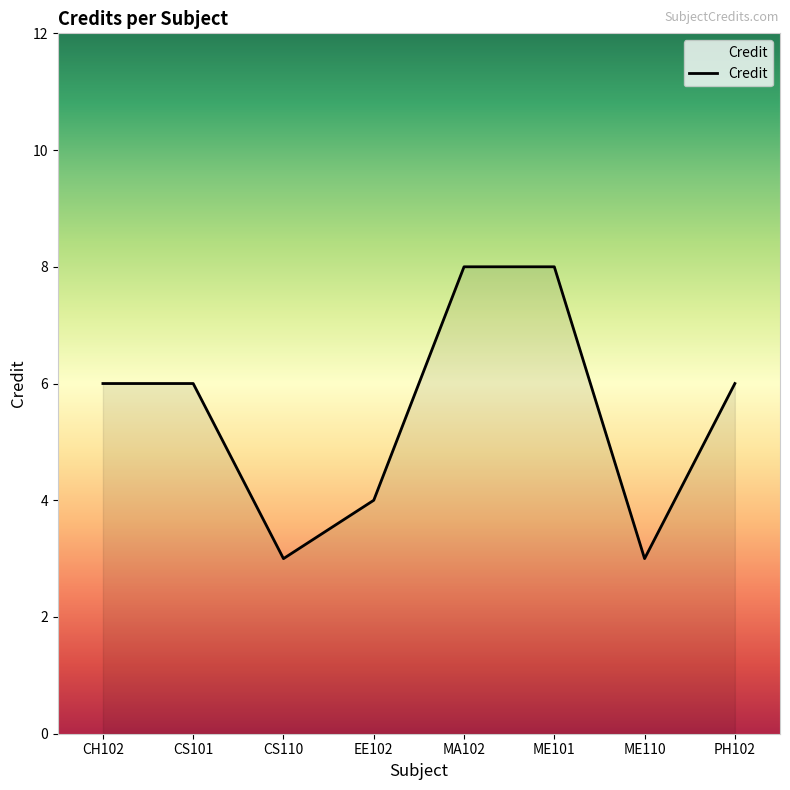

Where is the first local minimum?

CS110